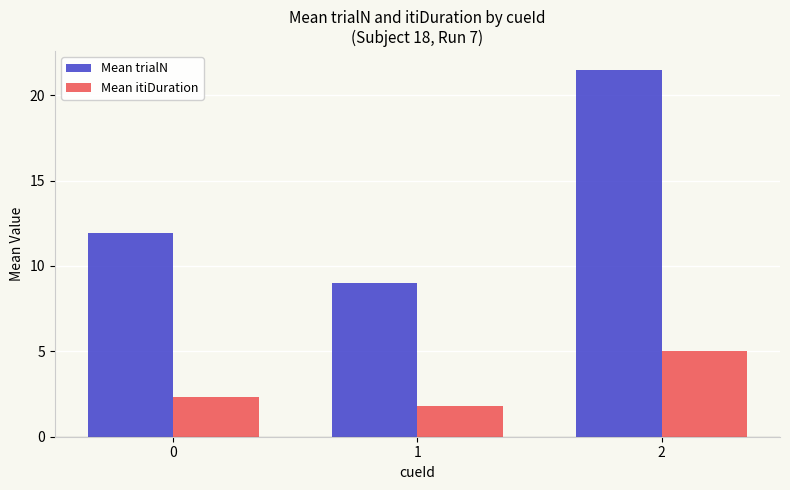

Read the Mean trialN value at 1.

9.0